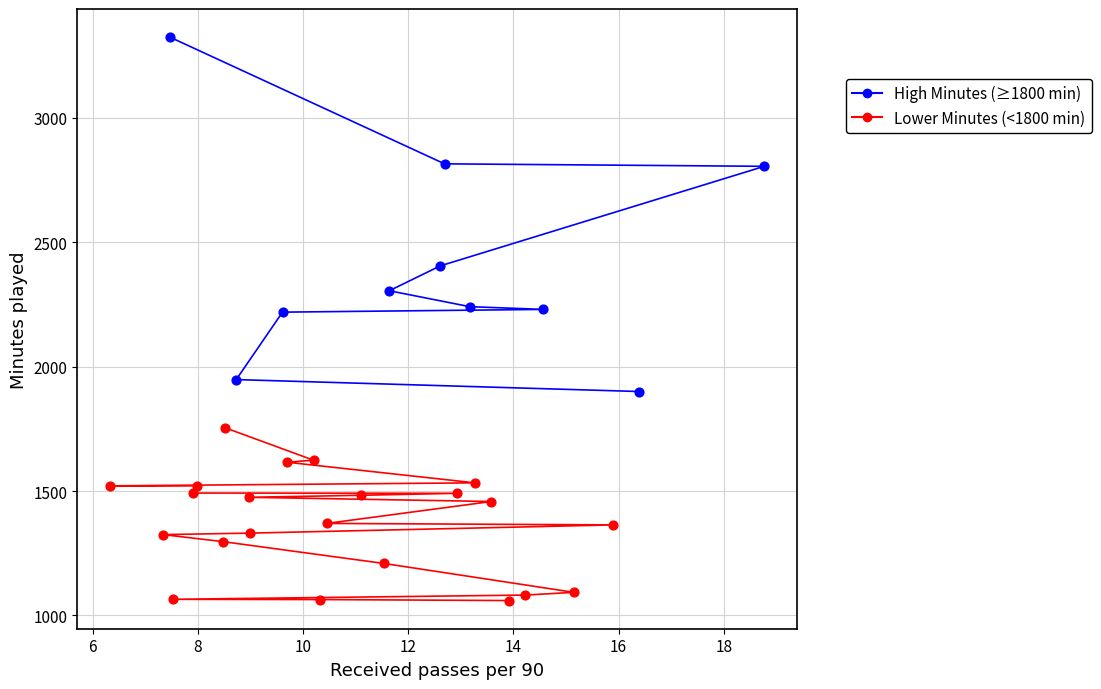

Which series reaches the minimum Y coordinate?

Lower Minutes (<1800 min)